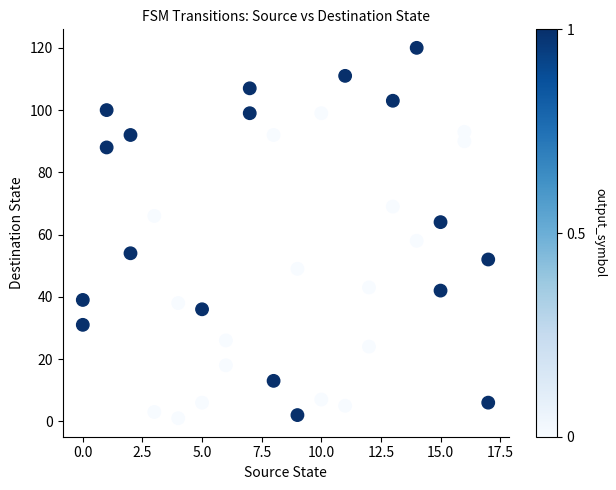

What is the range of Y values (max minus min)?

119